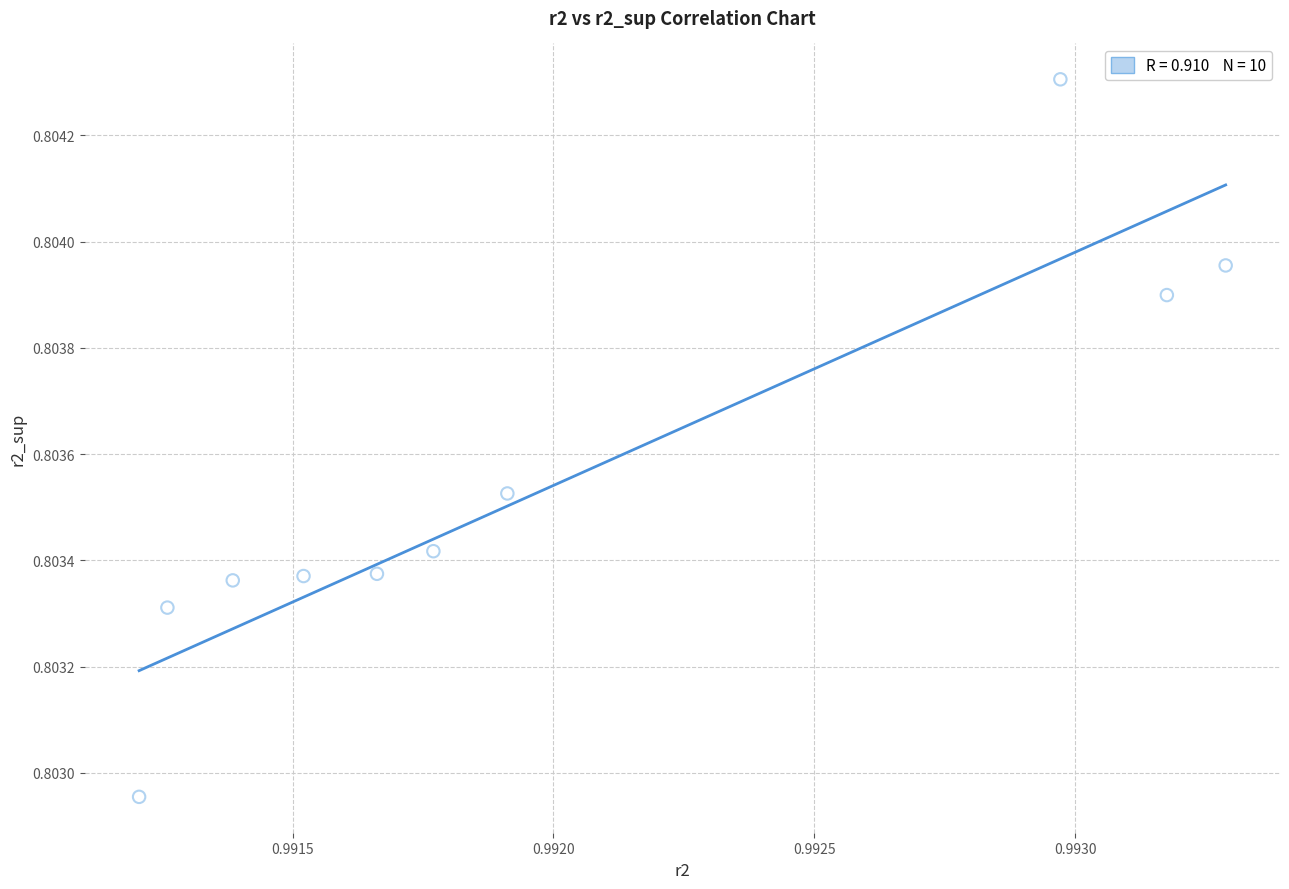

What is the average X value?

1.0